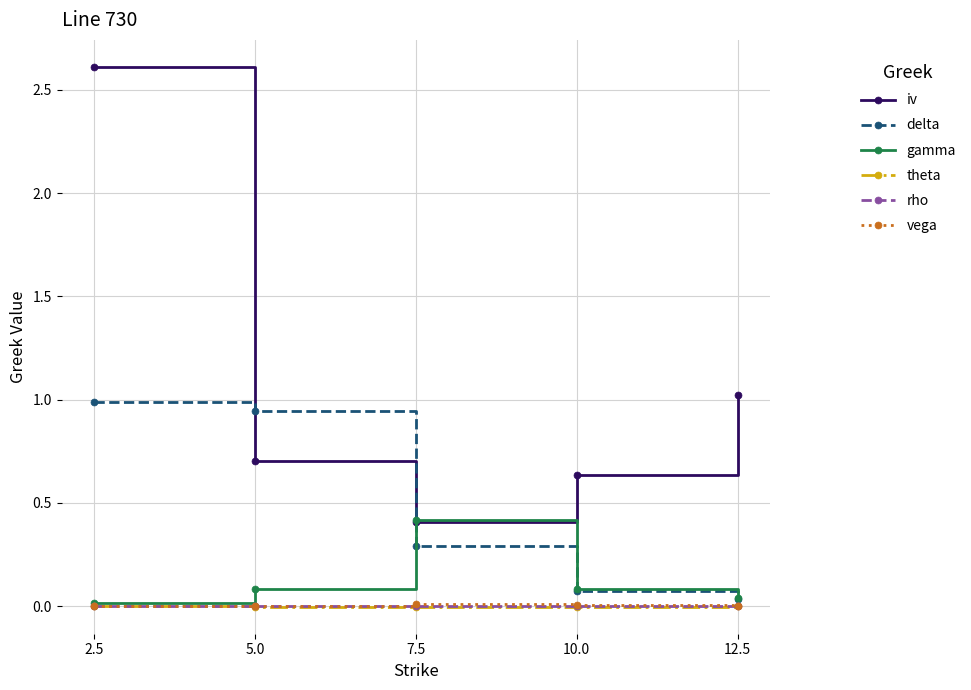

What are all the series names shown in the legend?

iv, delta, gamma, theta, rho, vega